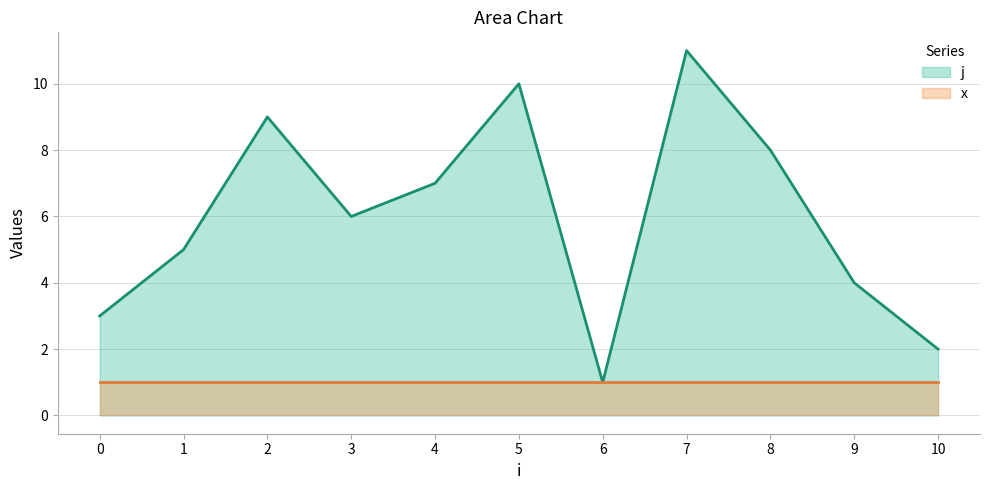

Count the values in the range 3 to 9.

7